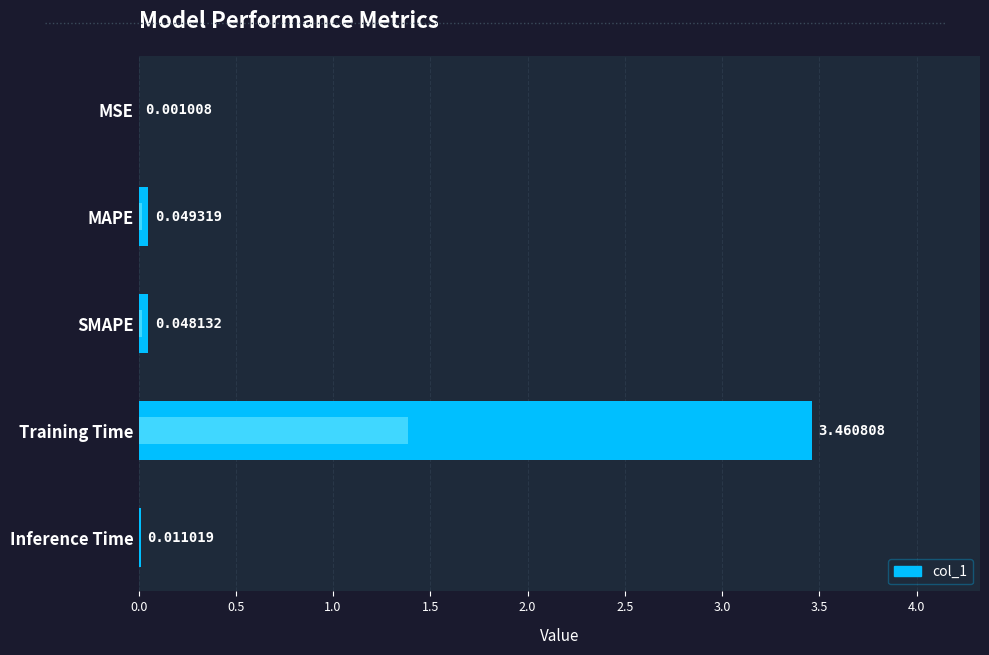

The value at 1.5 is 5.5. True or false?

False